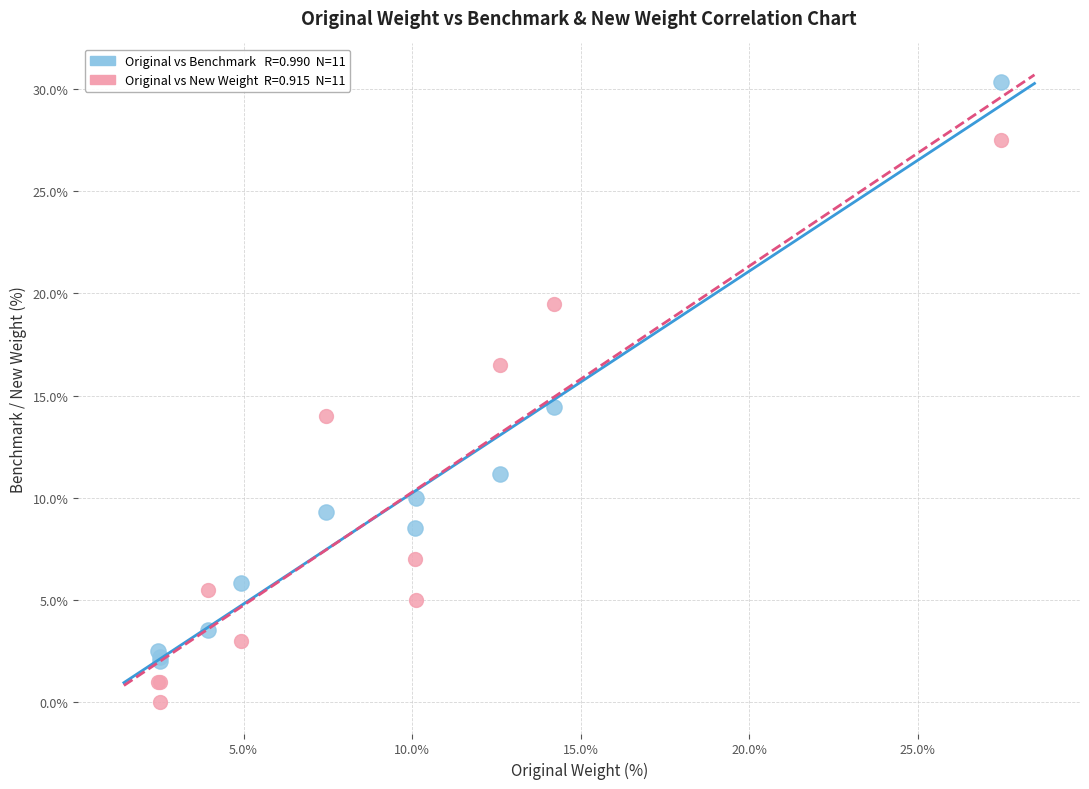

Across all series, what Y value is closest to 15?

14.4